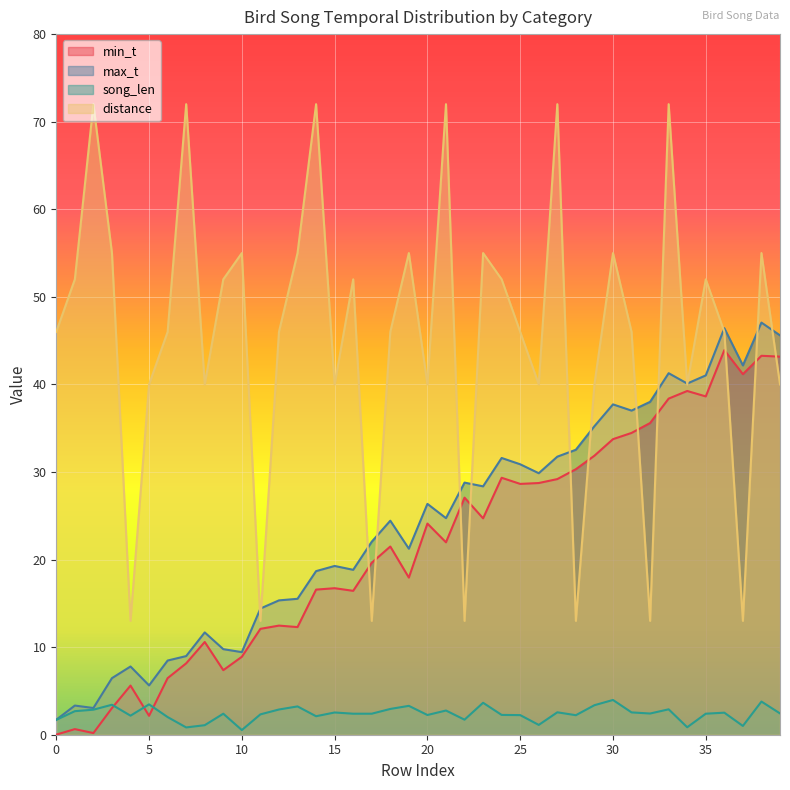

What is the highest value of the max_t series?

47.1